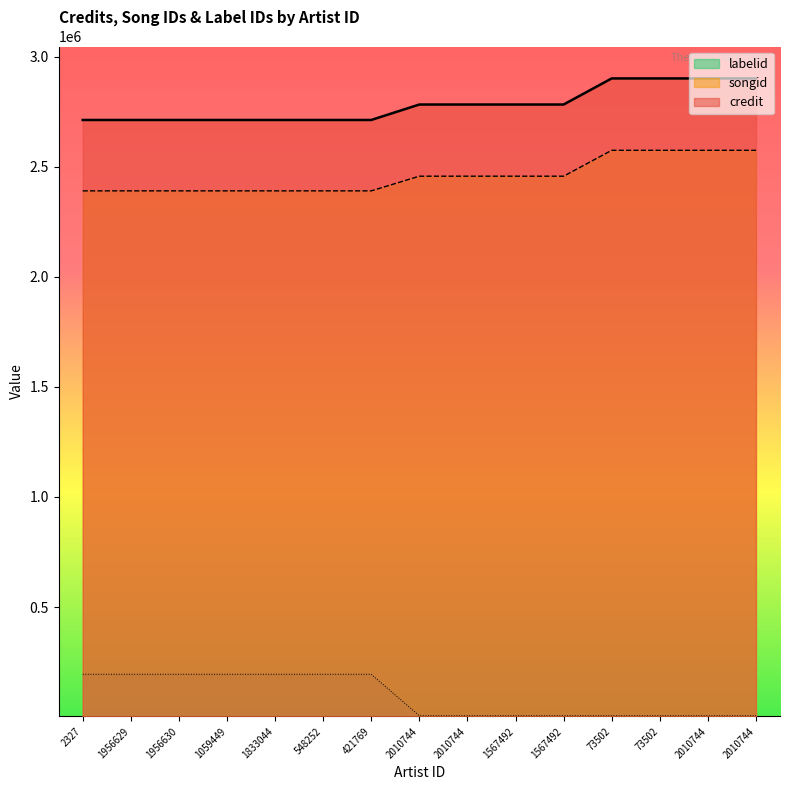

True or false: songid and credit intersect in this chart.

False